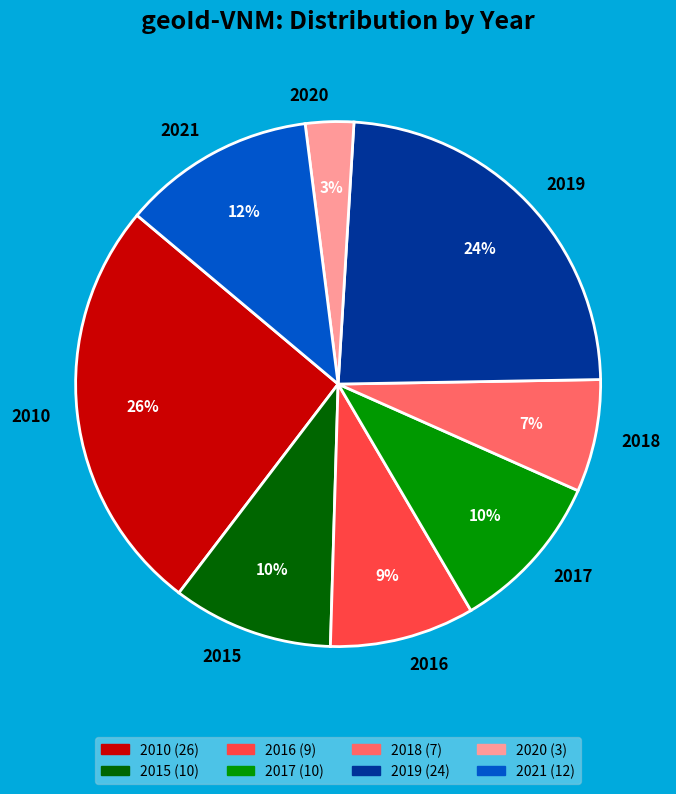

To the nearest percent, what is the average slice percentage?

12%